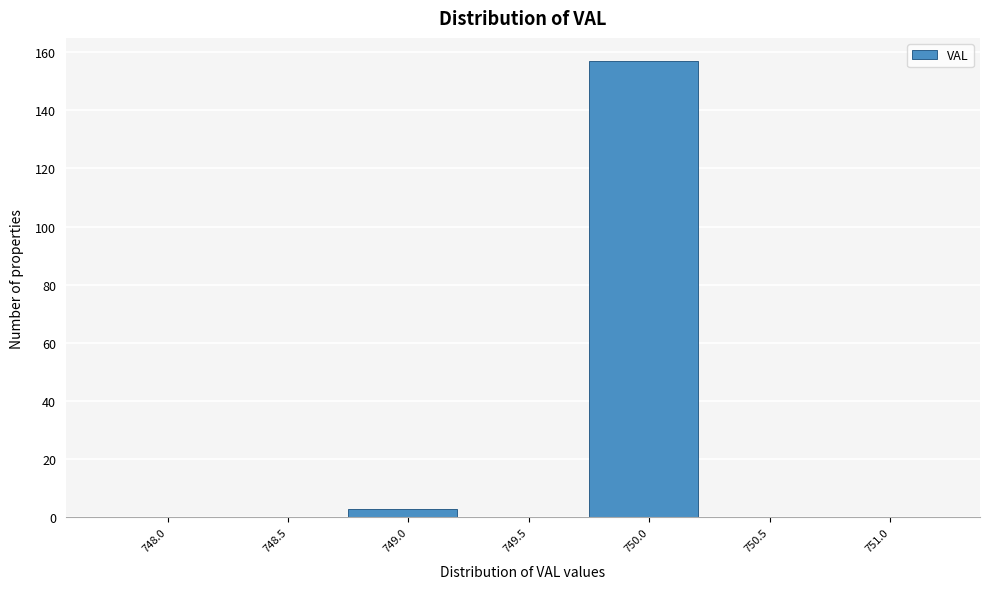

Reading left to right, transcribe all the data shown in this chart.

748.0=0	748.5=0	749.0=3	749.5=0	750.0=157	750.5=0	751.0=0